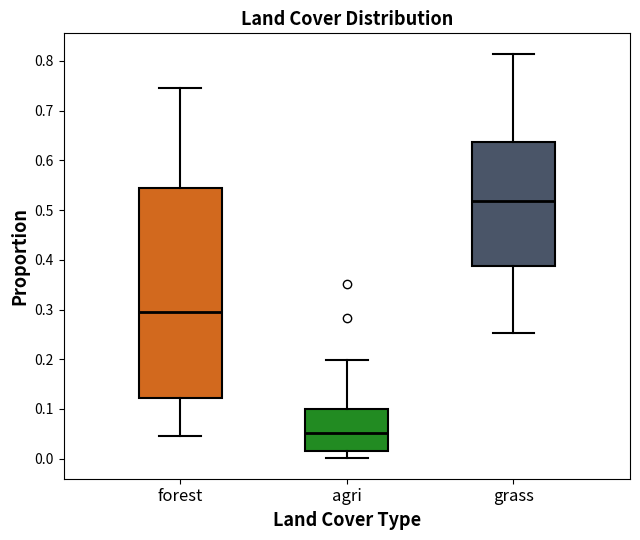

Reading left to right, transcribe this box plot: for each box, give where its median line is, the range the box spans, and where its two whiskers end, as read against the y-axis. The values are not printed on the chart, so give them approximately, as read against the axis.

forest: median 0.30, box 0.12 to 0.54, whiskers 0.05 to 0.74
agri: median 0.05, box 0.02 to 0.10, whiskers 0.00 to 0.20
grass: median 0.52, box 0.39 to 0.64, whiskers 0.25 to 0.81